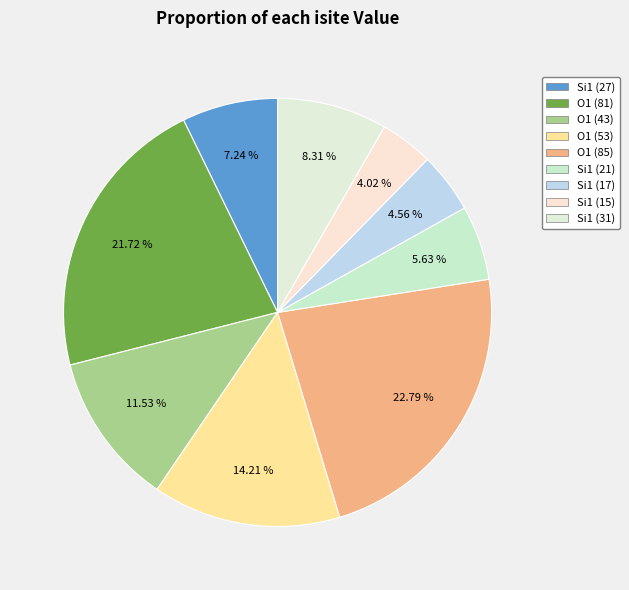

Rank the categories by value from lowest to highest.

Si1 (15), Si1 (17), Si1 (21), Si1 (27), Si1 (31), O1 (43), O1 (53), O1 (81), O1 (85)